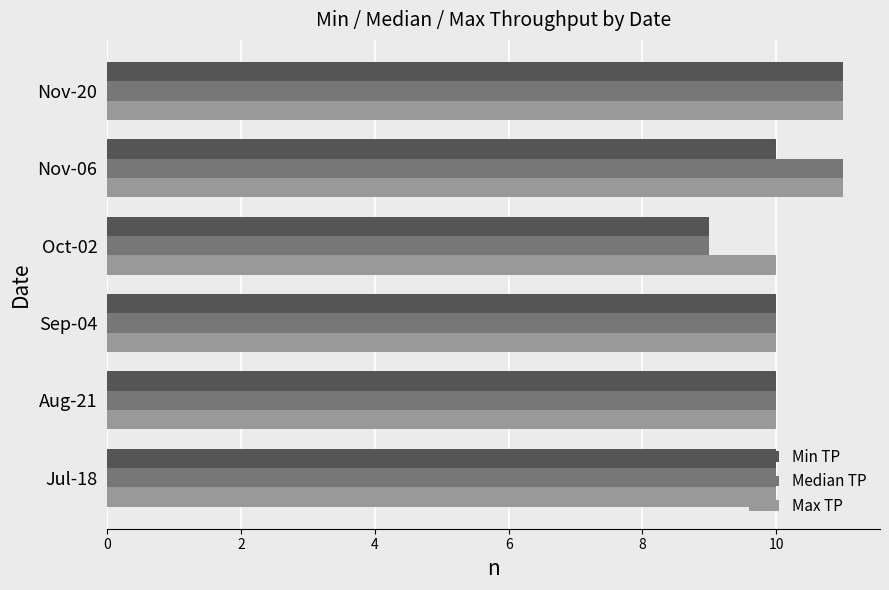

What are all the series names shown in the legend?

Min TP, Median TP, Max TP